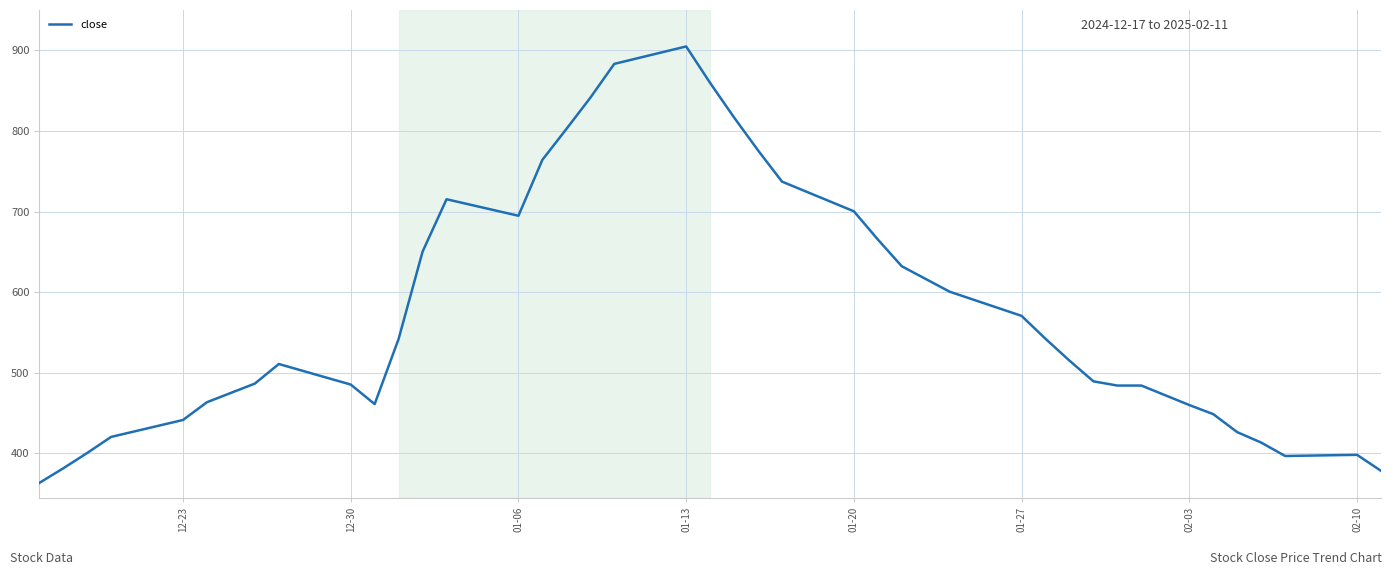

What is the maximum value shown in the chart?

905.0